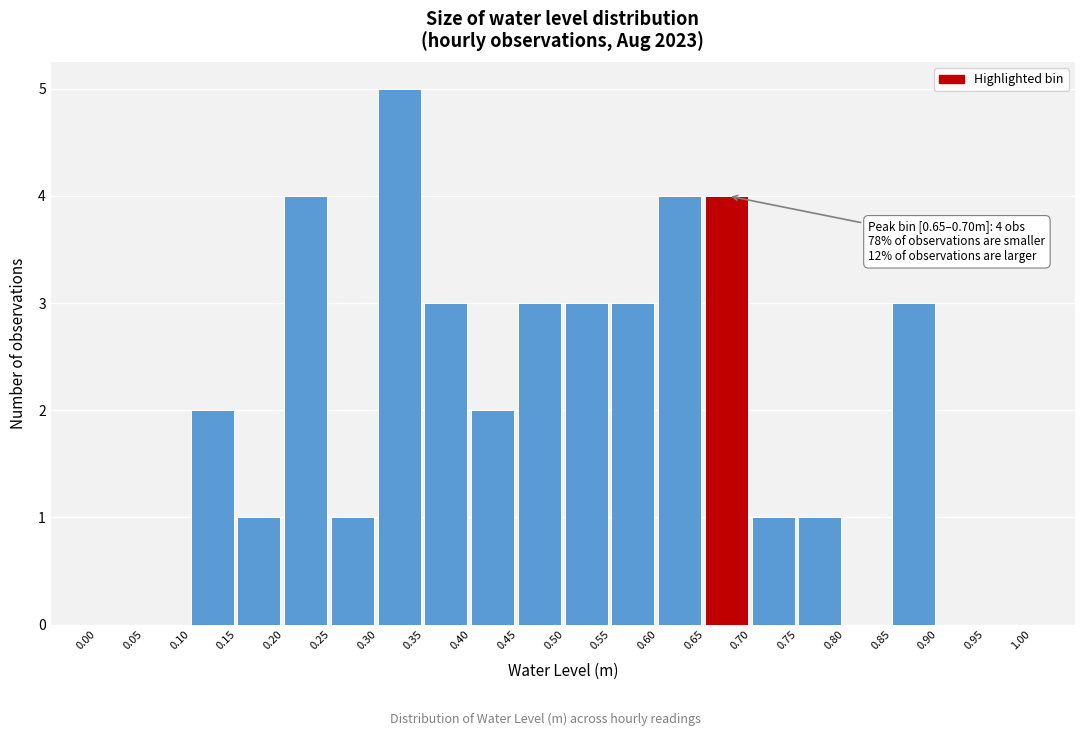

Over which range of the x-axis is the bar tallest?

0.30 to 0.35